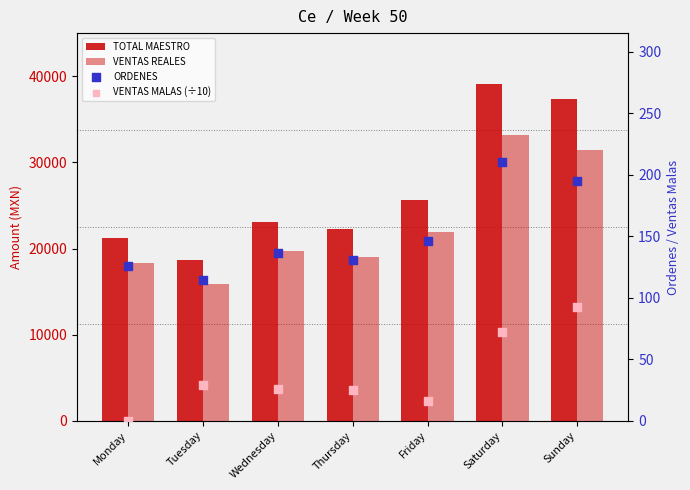

Which series contains the highest Y value?

TOTAL MAESTRO